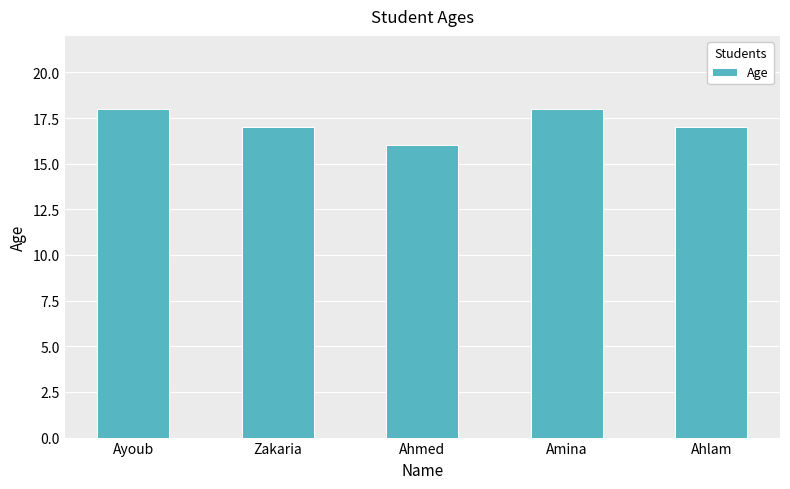

What is the difference between the maximum and minimum values?

2